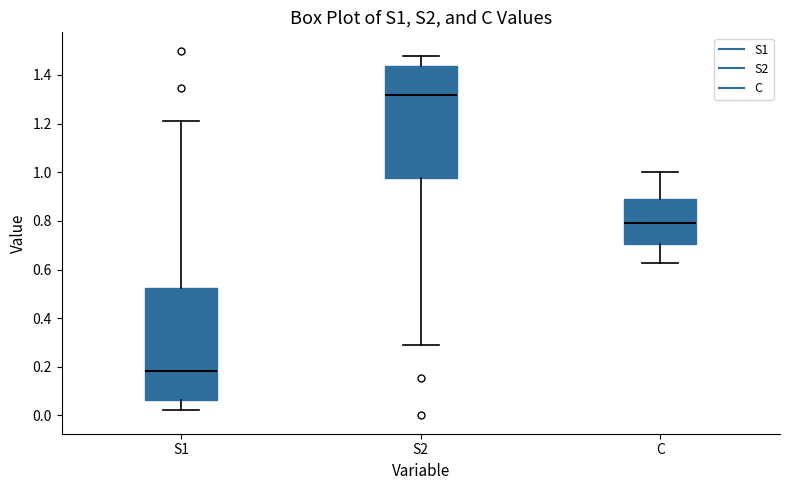

Which box's median line is the highest?

S2